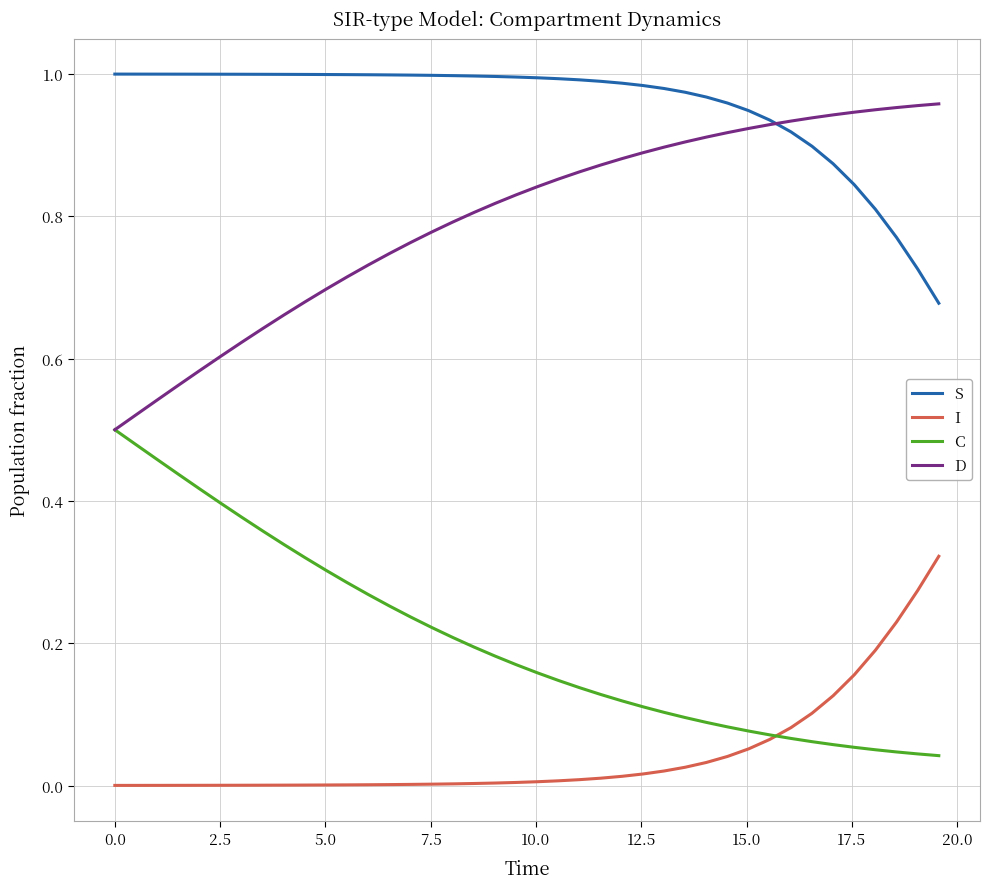

True or false: S and C cross at least once.

False